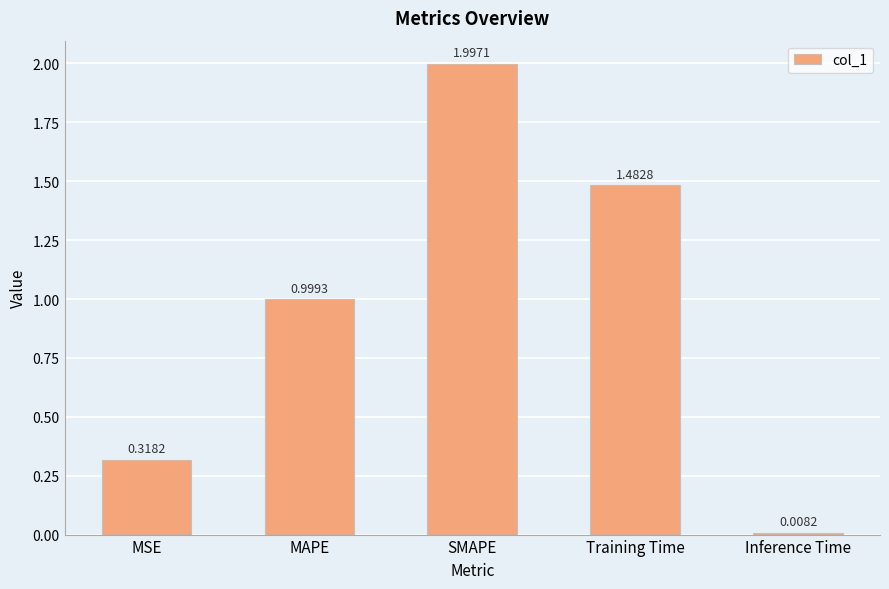

The chart shows a value of 1.0 at MAPE. True or false?

True